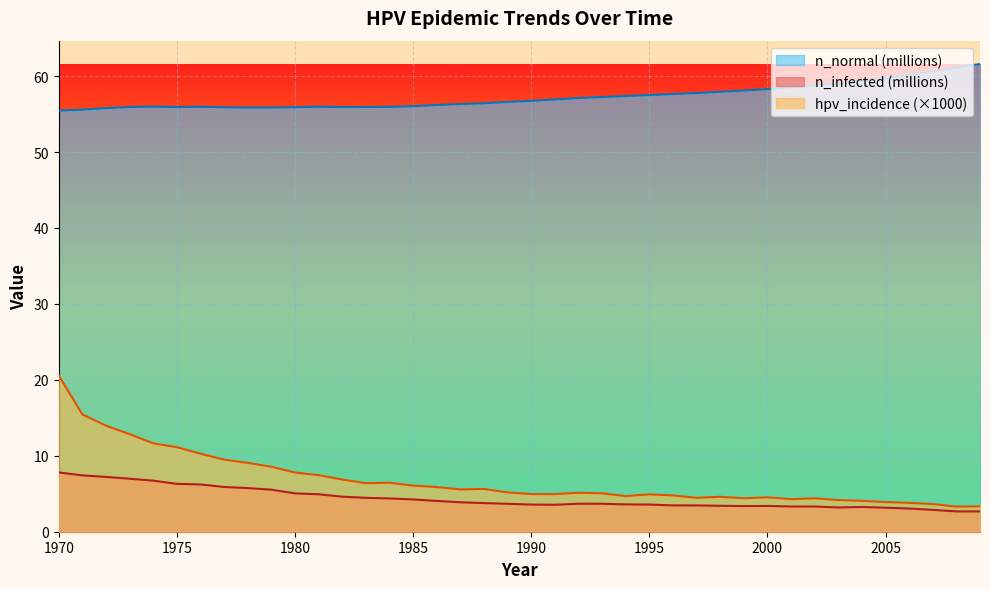

Reading left to right, extract all data points from this chart.

hpv_incidence: 1970=20.6	1971=15.4	1972=14.0	1973=12.8	1974=11.6	1975=11.1	1976=10.3	1977=9.5	1978=9.1	1979=8.6	1980=7.8	1981=7.5	1982=6.9	1983=6.4	1984=6.5	1985=6.1	1986=5.9	1987=5.6	1988=5.6	1989=5.2	1990=5.0	1991=4.9	1992=5.1	1993=5.1	1994=4.7	1995=4.9	1996=4.8	1997=4.5	1998=4.6	1999=4.4	2000=4.5	2001=4.3	2002=4.4	2003=4.2	2004=4.1	2005=3.9	2006=3.8	2007=3.6	2008=3.3	2009=3.3
n_normal: 1970=55.5	1971=55.6	1972=55.8	1973=55.9	1974=56.0	1975=55.9	1976=56.0	1977=55.9	1978=55.9	1979=55.9	1980=55.9	1981=56.0	1982=55.9	1983=55.9	1984=56.0	1985=56.0	1986=56.2	1987=56.3	1988=56.4	1989=56.6	1990=56.8	1991=56.9	1992=57.1	1993=57.3	1994=57.4	1995=57.5	1996=57.6	1997=57.8	1998=57.9	1999=58.1	2000=58.3	2001=58.5	2002=58.8	2003=59.0	2004=59.3	2005=59.7	2006=60.2	2007=60.6	2008=61.1	2009=61.6
n_infected: 1970=7.8	1971=7.4	1972=7.2	1973=7.0	1974=6.7	1975=6.3	1976=6.2	1977=5.9	1978=5.7	1979=5.5	1980=5.1	1981=4.9	1982=4.6	1983=4.5	1984=4.4	1985=4.3	1986=4.1	1987=3.9	1988=3.8	1989=3.7	1990=3.6	1991=3.6	1992=3.7	1993=3.7	1994=3.6	1995=3.6	1996=3.5	1997=3.5	1998=3.4	1999=3.4	2000=3.4	2001=3.3	2002=3.3	2003=3.2	2004=3.3	2005=3.2	2006=3.1	2007=2.9	2008=2.7	2009=2.7